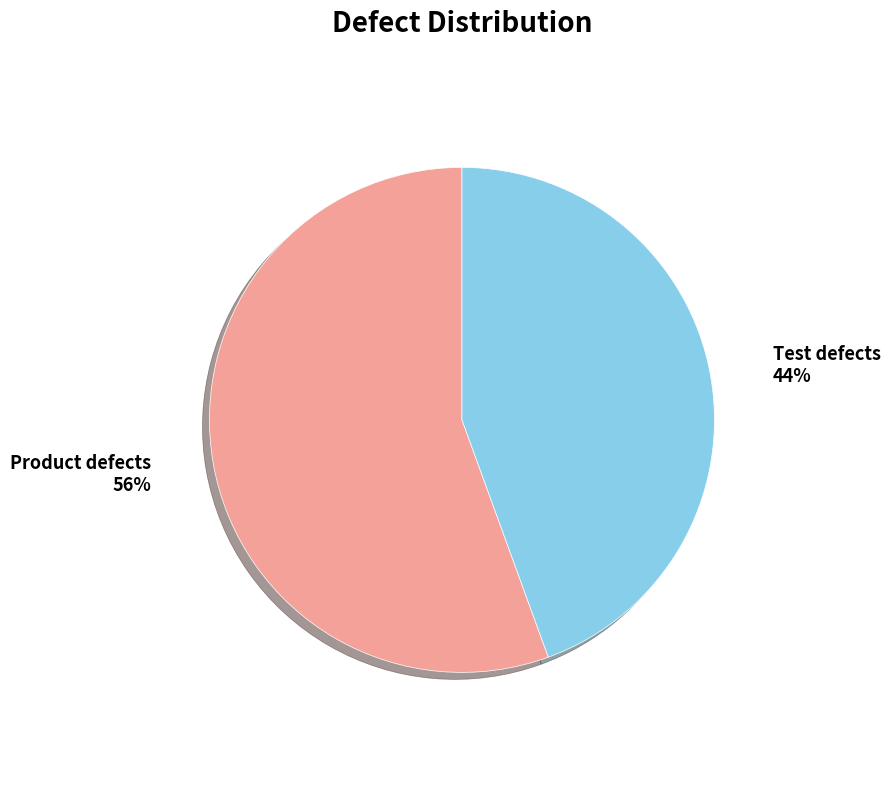

Does Product defects represent more than half of the total?

Yes